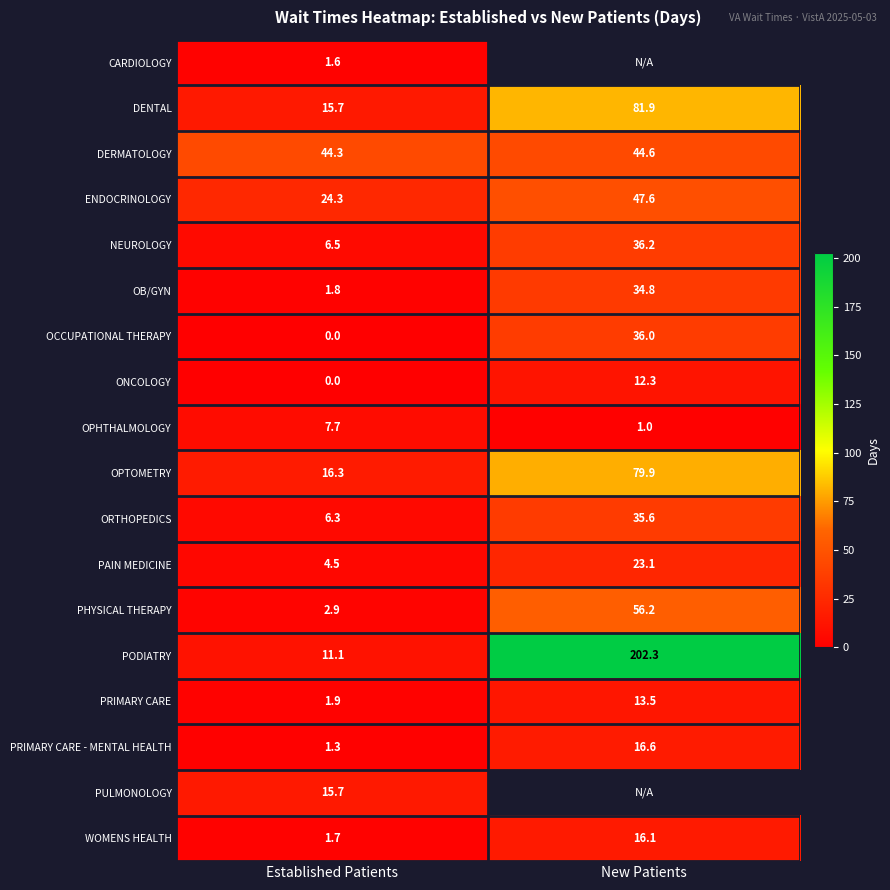

What is the difference between the maximum and minimum values in the ORTHOPEDICS series?

29.3